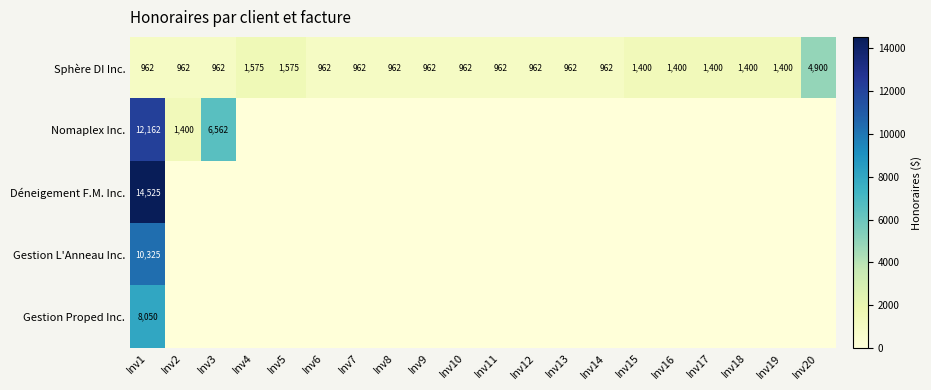

What is the difference between the maximum and minimum values in the Sphère DI Inc. series?

3938